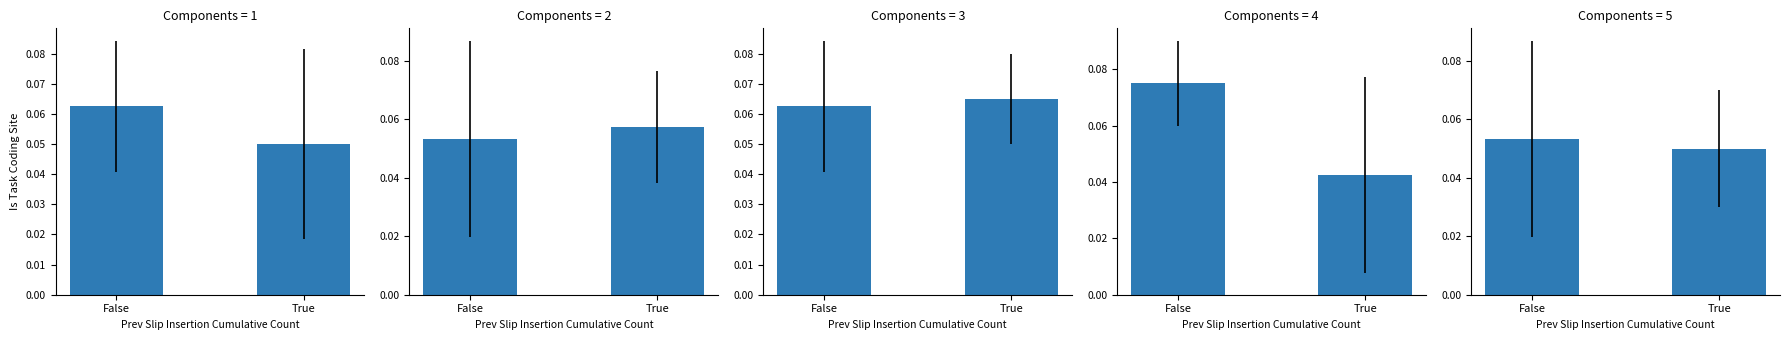

How many distinct data groups are displayed?

1